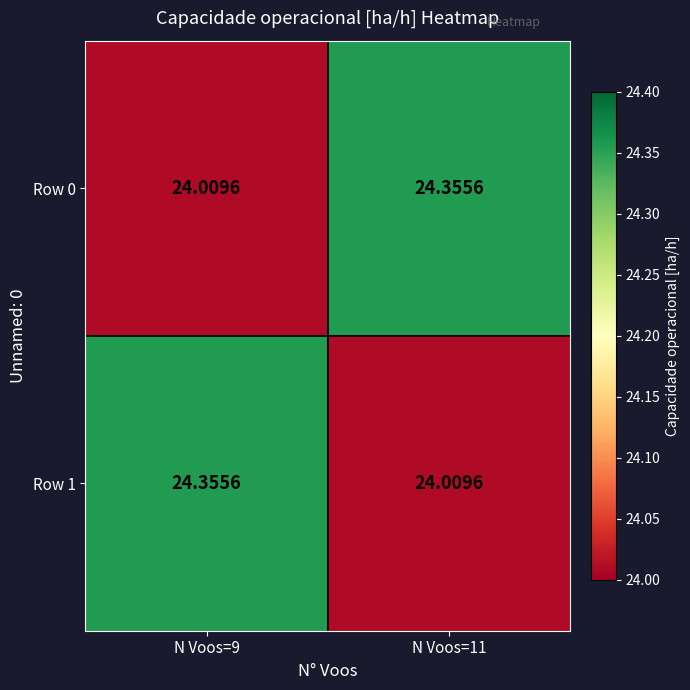

Is the value of Row 0 at N Voos=9 greater than the value of Row 1 at N Voos=9?

No